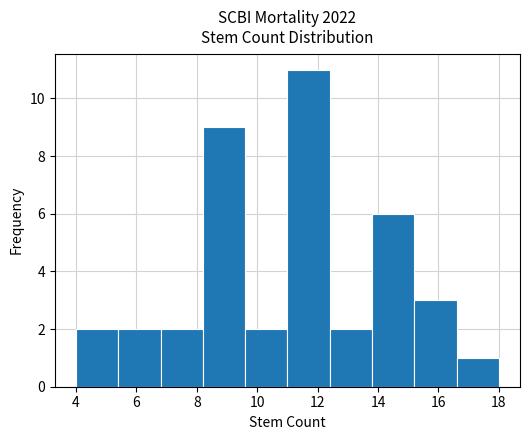

Reading left to right, list every bar in this chart as the range it spans on the x-axis followed by its height. The values are not printed on the chart, so give them approximately, as read against the axis.

4.0 to 5.4: 2
5.4 to 6.8: 2
6.8 to 8.2: 2
8.2 to 9.6: 9
9.6 to 11.0: 2
11.0 to 12.4: 11
12.4 to 13.8: 2
13.8 to 15.2: 6
15.2 to 16.6: 3
16.6 to 18.0: 1